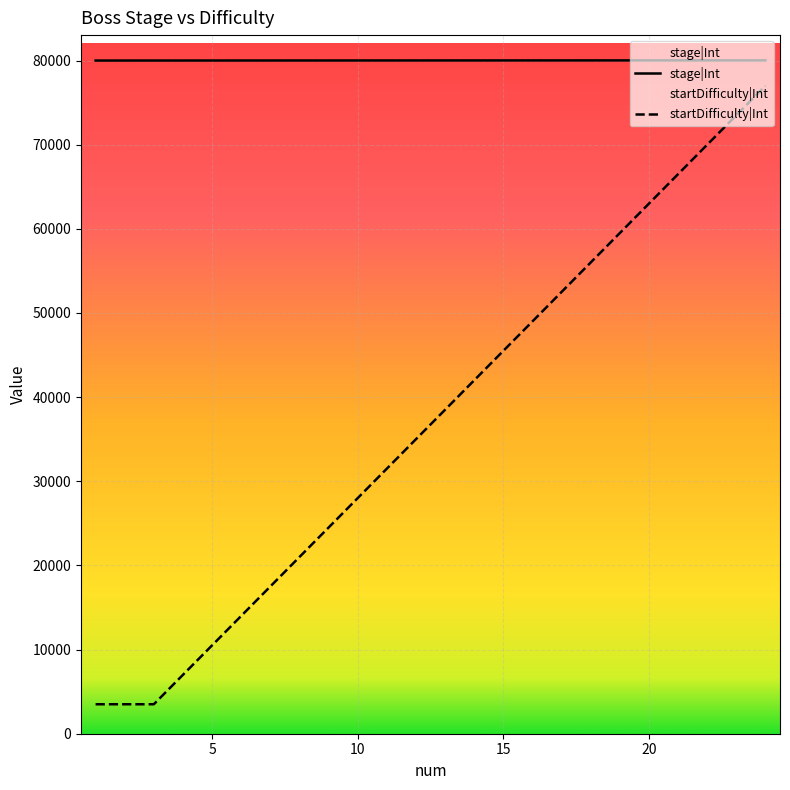

At which category does the chart reach its peak across all series?

23